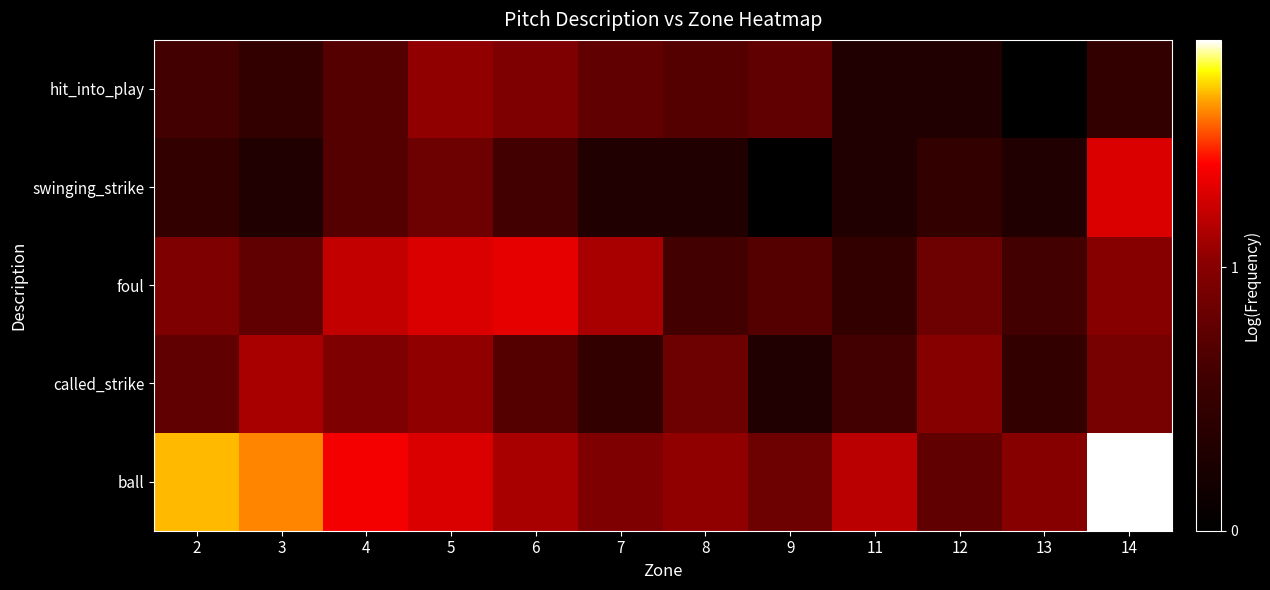

Reading right to left, transcribe all the data shown in this chart.

ball: 14=1.9	13=1.0	12=0.8	11=1.2	9=0.8	8=1.0	7=1.0	6=1.1	5=1.3	4=1.4	3=1.6	2=1.7
called_strike: 14=0.9	13=0.5	12=1.0	11=0.6	9=0.3	8=0.8	7=0.5	6=0.7	5=1.0	4=1.0	3=1.1	2=0.8
foul: 14=1.0	13=0.6	12=0.8	11=0.5	9=0.7	8=0.6	7=1.1	6=1.3	5=1.3	4=1.2	3=0.8	2=1.0
swinging_strike: 14=1.3	13=0.3	12=0.5	11=0.3	9=0.0	8=0.3	7=0.3	6=0.6	5=0.8	4=0.7	3=0.3	2=0.5
hit_into_play: 14=0.5	13=0.0	12=0.3	11=0.3	9=0.8	8=0.7	7=0.8	6=1.0	5=1.0	4=0.7	3=0.5	2=0.6